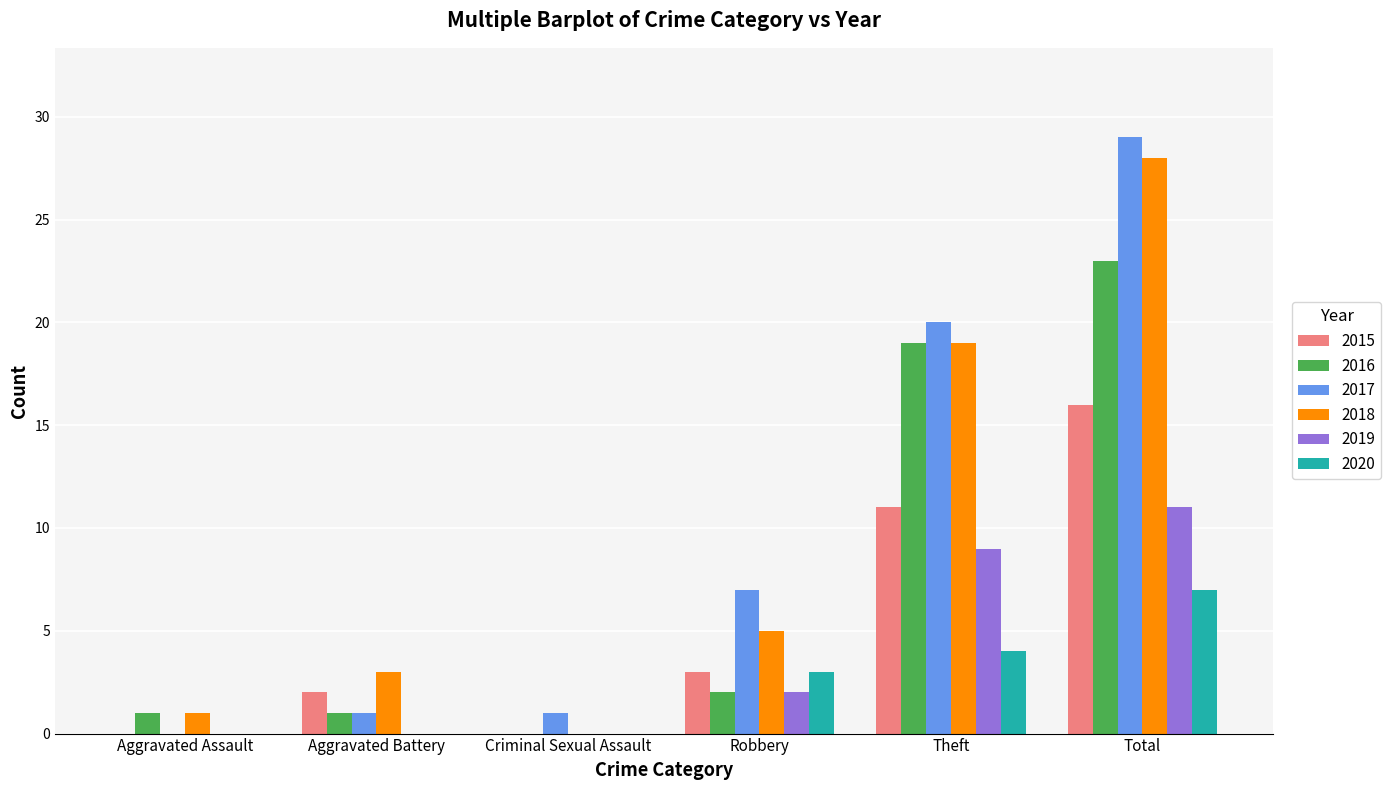

Where is 2016 nearest to the value 11?

Theft